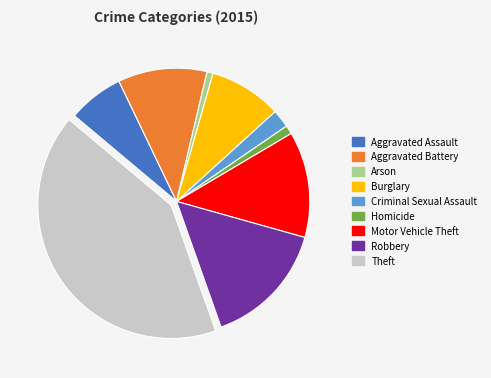

Count the number of slices in the pie.

9